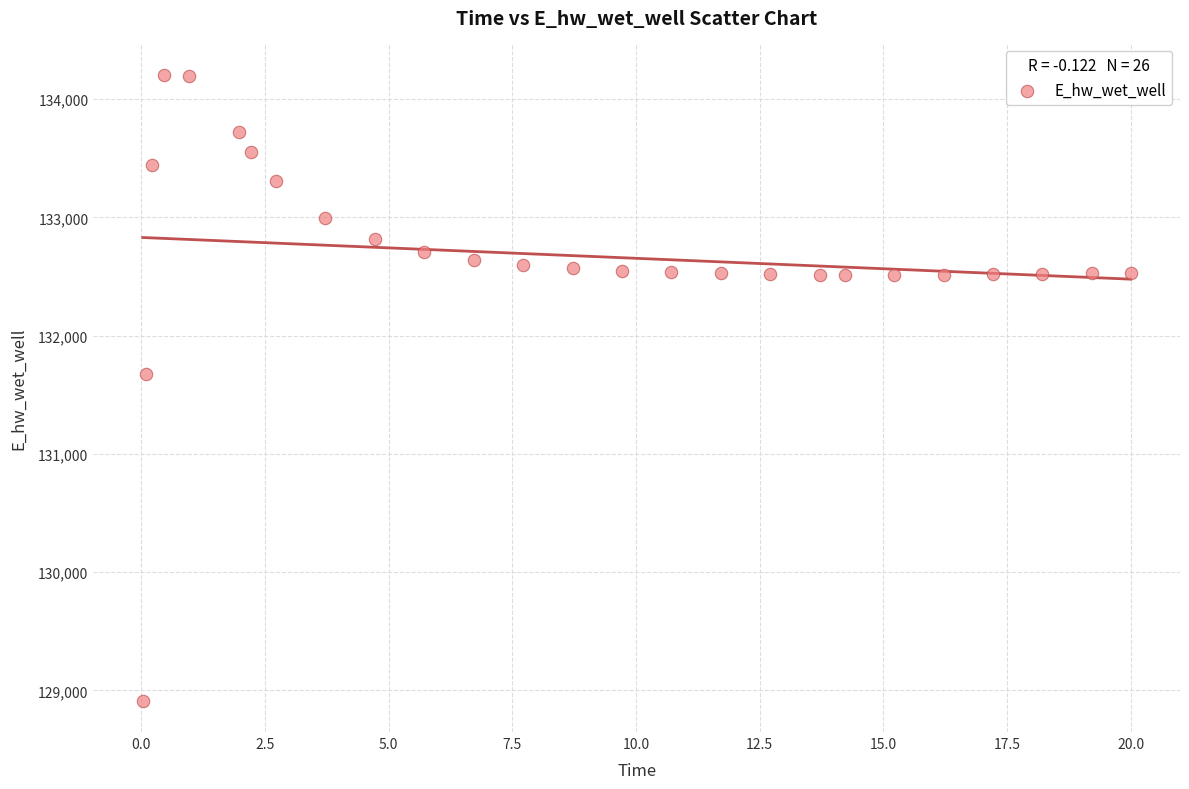

What Y value in the scatter plot is closest to 131559?

131673.4